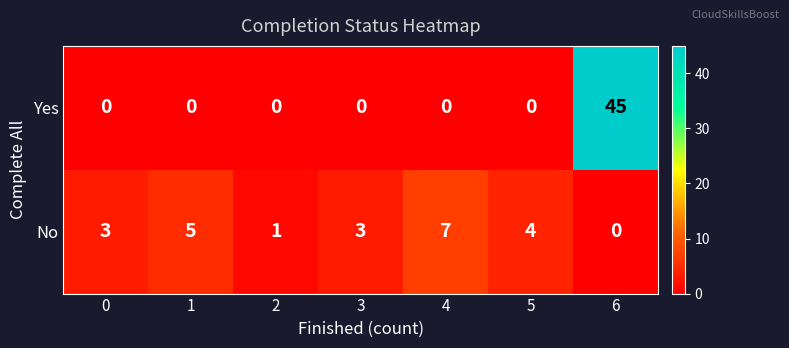

List the series in order of their peak value, highest first.

Yes, No